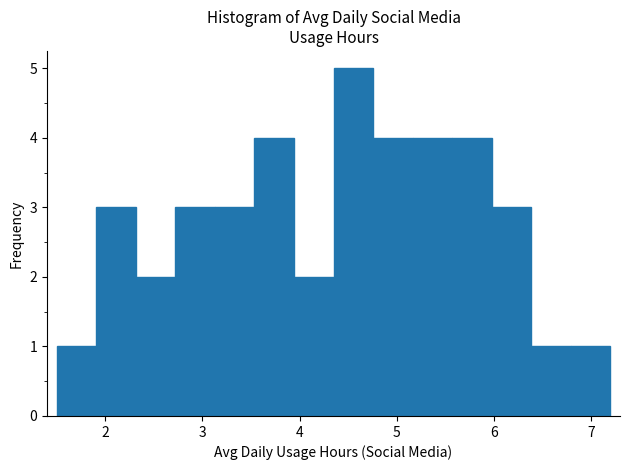

Which range on the x-axis has the tallest bar?

4.4 to 4.8